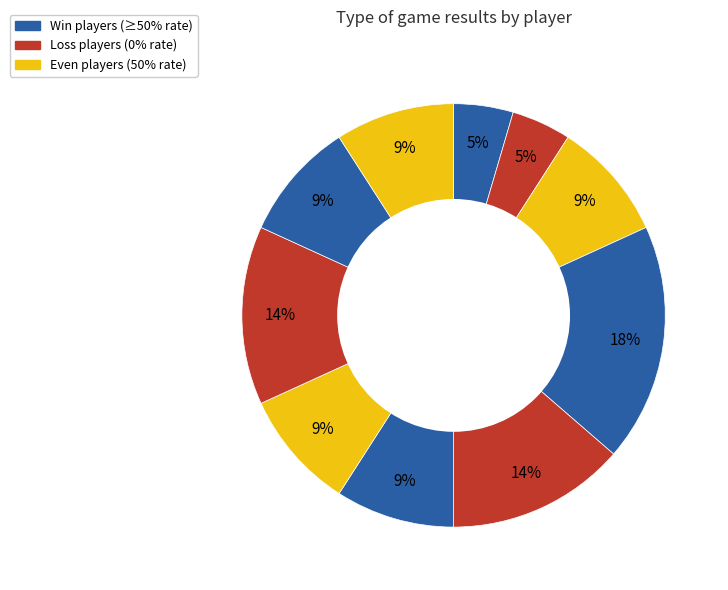

Count the number of slices in the pie.

10